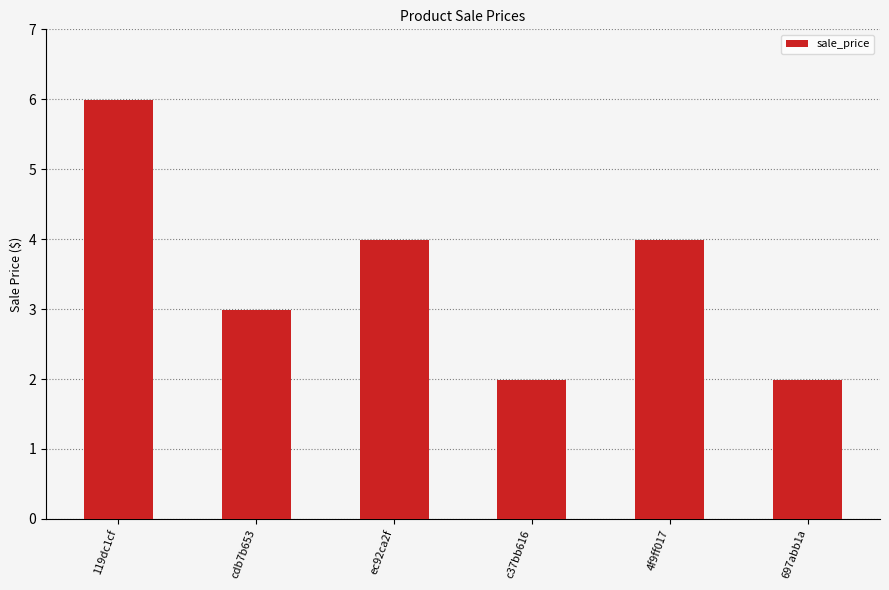

Approximately how many times larger is the value at 697abb1a compared to c37bb616?

1.0